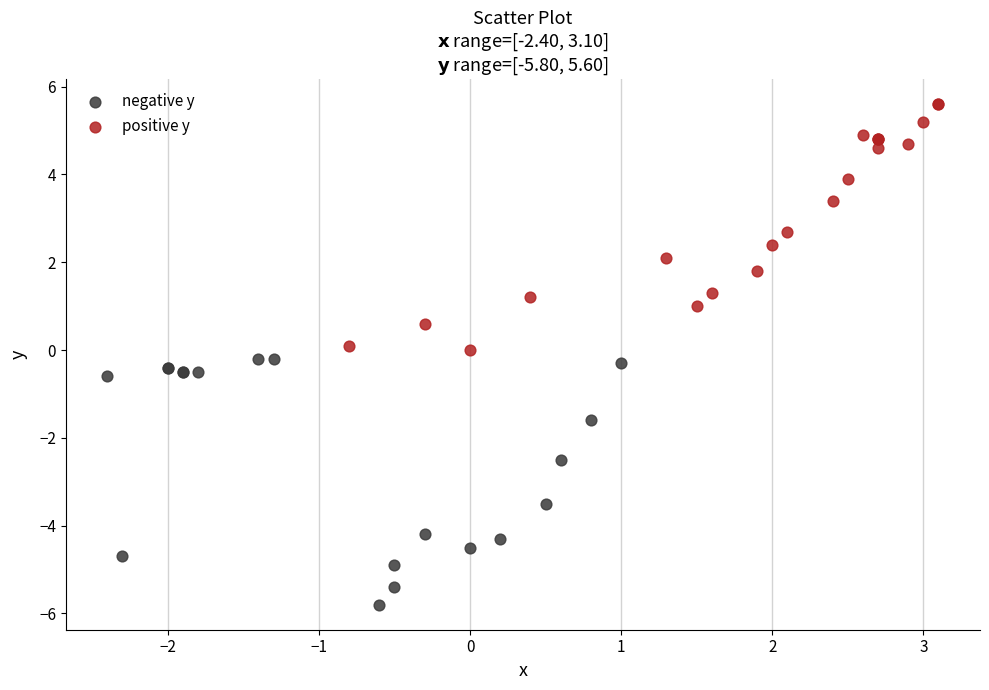

Which series reaches the maximum Y coordinate?

positive y